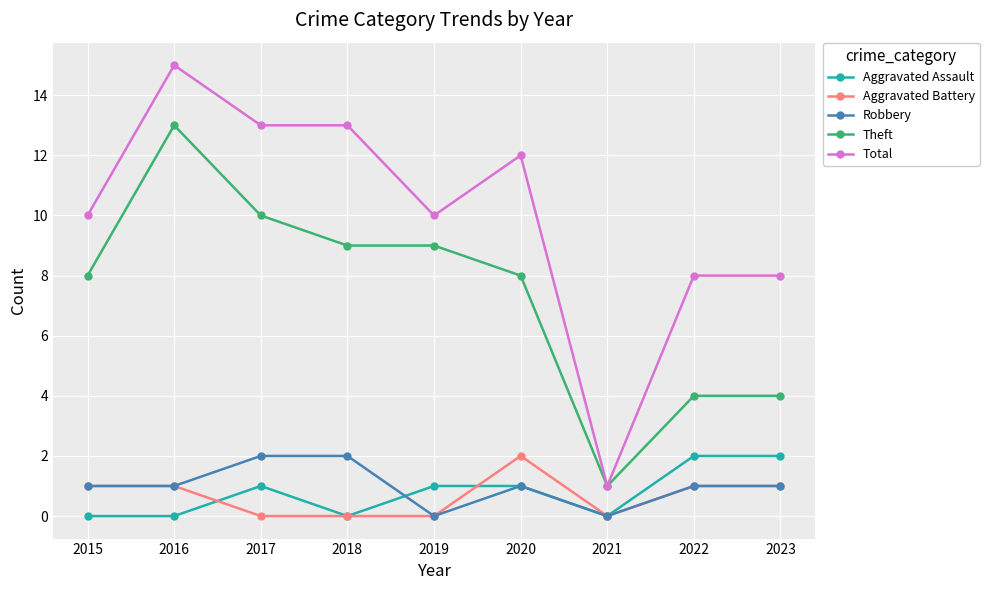

How many lines are shown in the chart?

5